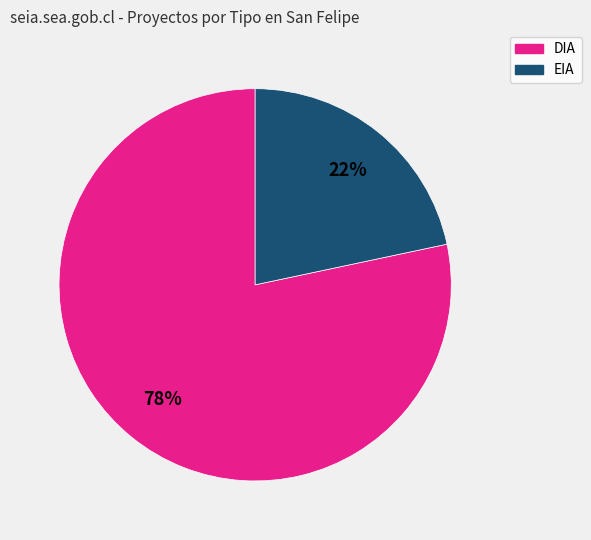

To the nearest percent, what is the combined percentage of DIA and EIA?

100%